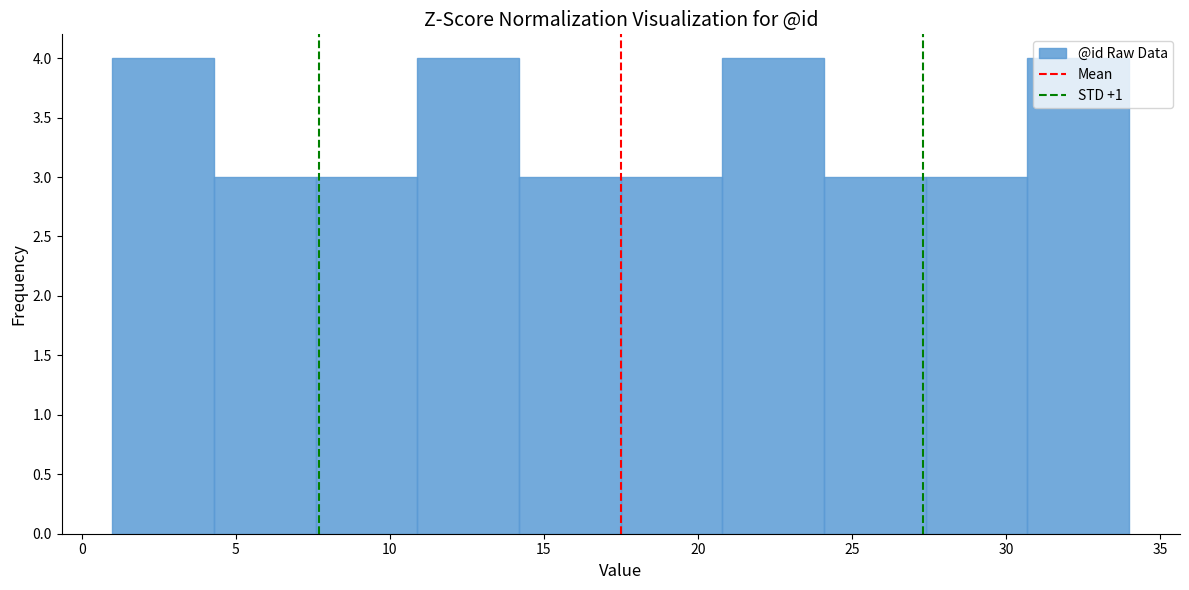

What is the height of the bar covering 10.9 to 14.2 on the x-axis? Neither the bar edges nor the heights are printed on the chart, so give them approximately, as read against the axes.

4